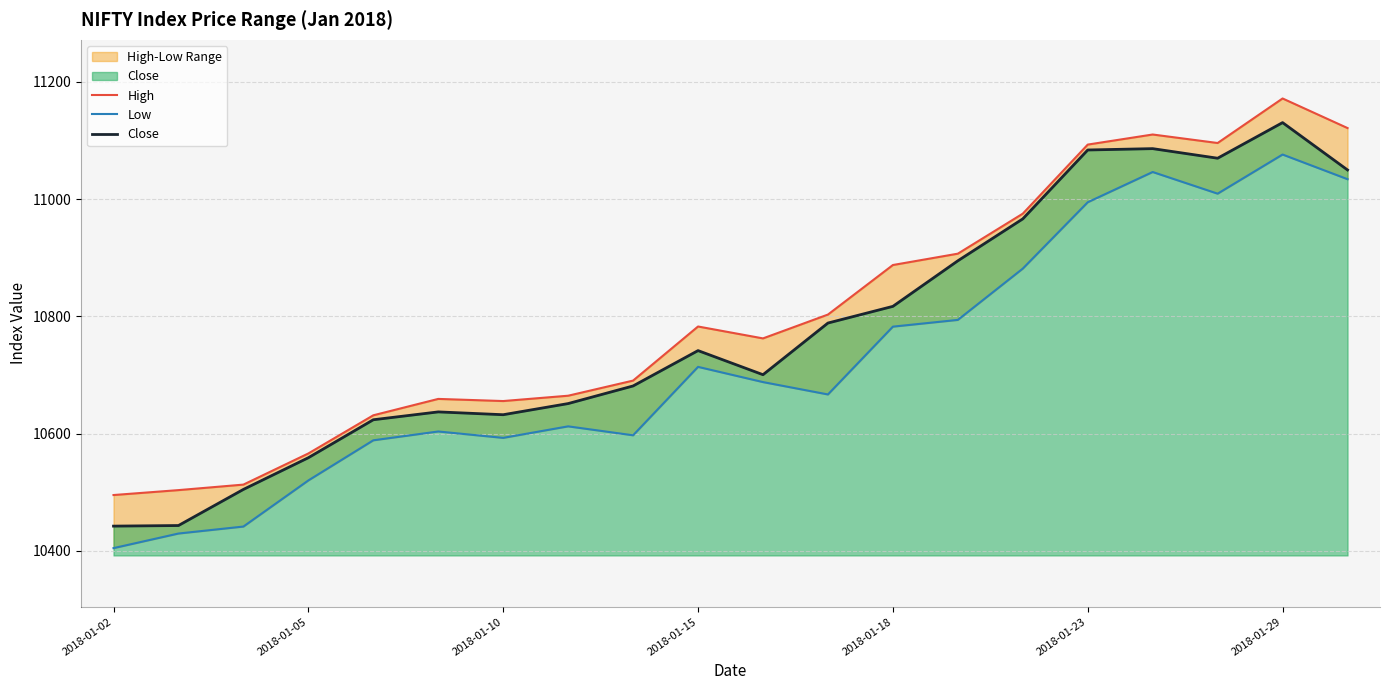

Which category has the lowest value in the Close series?

2018-01-02